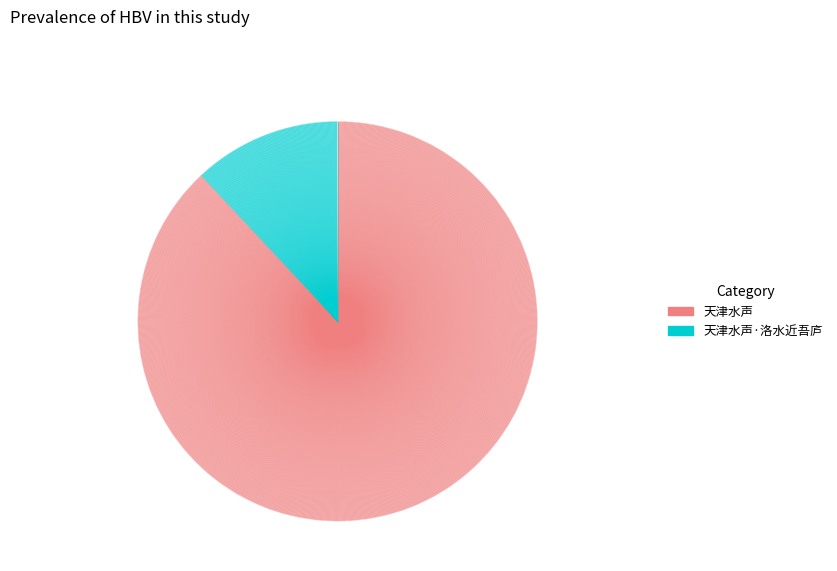

Rank the categories by value from highest to lowest.

天津水声, 天津水声·洛水近吾庐